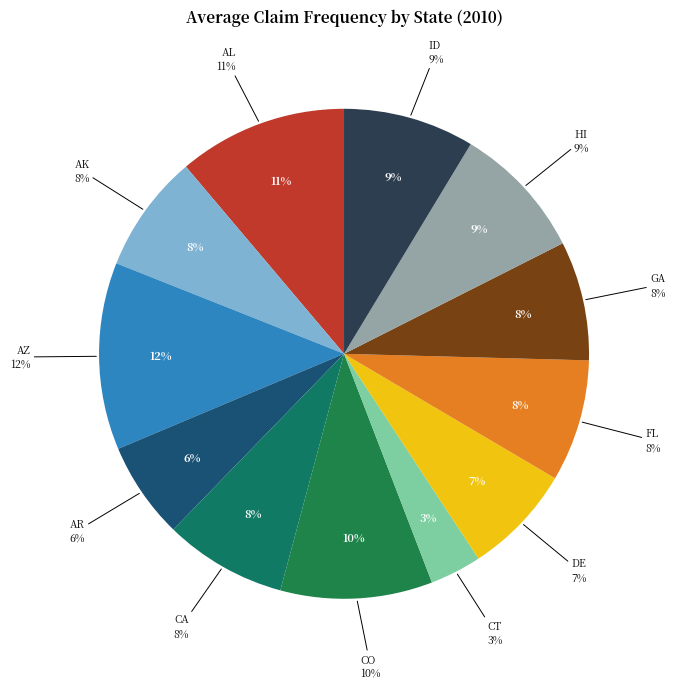

Is CA the majority of the pie?

No